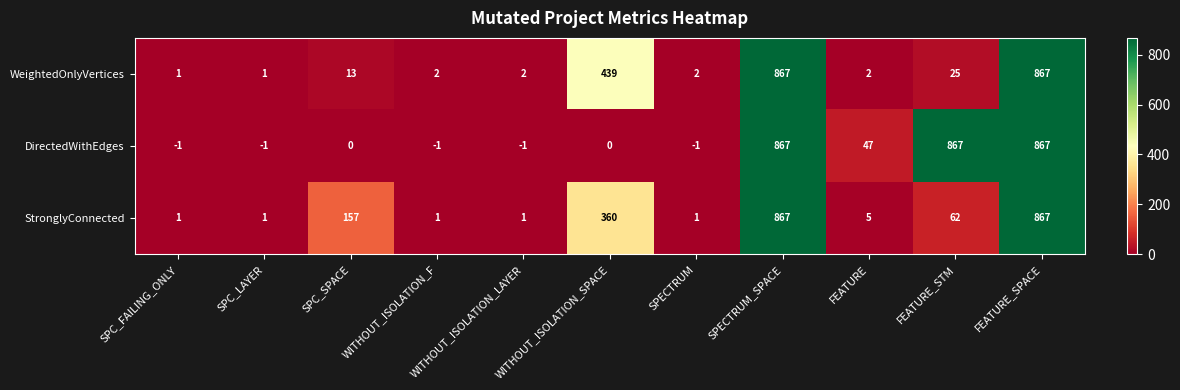

What is the sum of the StronglyConnected values at FEATURE_STM and WITHOUT_ISOLATION_F?

63